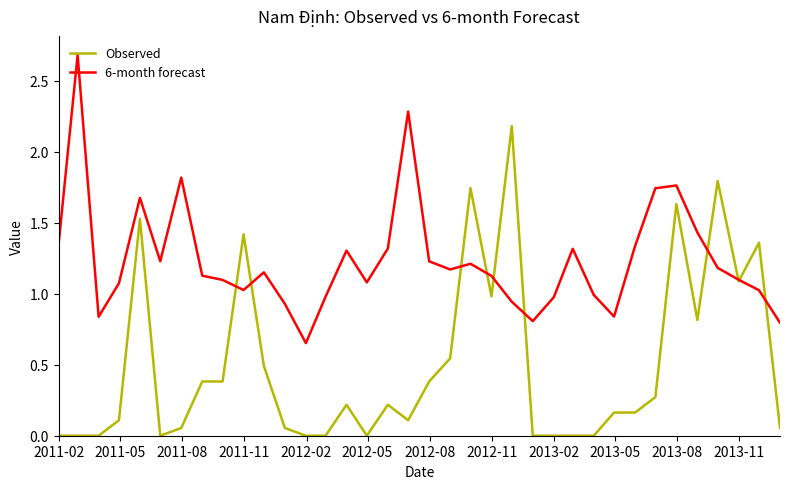

Rank the series by their maximum value, from highest to lowest.

6-month forecast, Observed